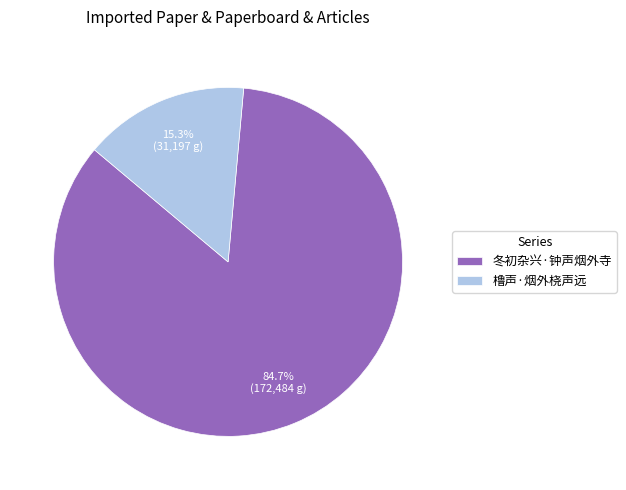

How many slices are in this pie chart?

2